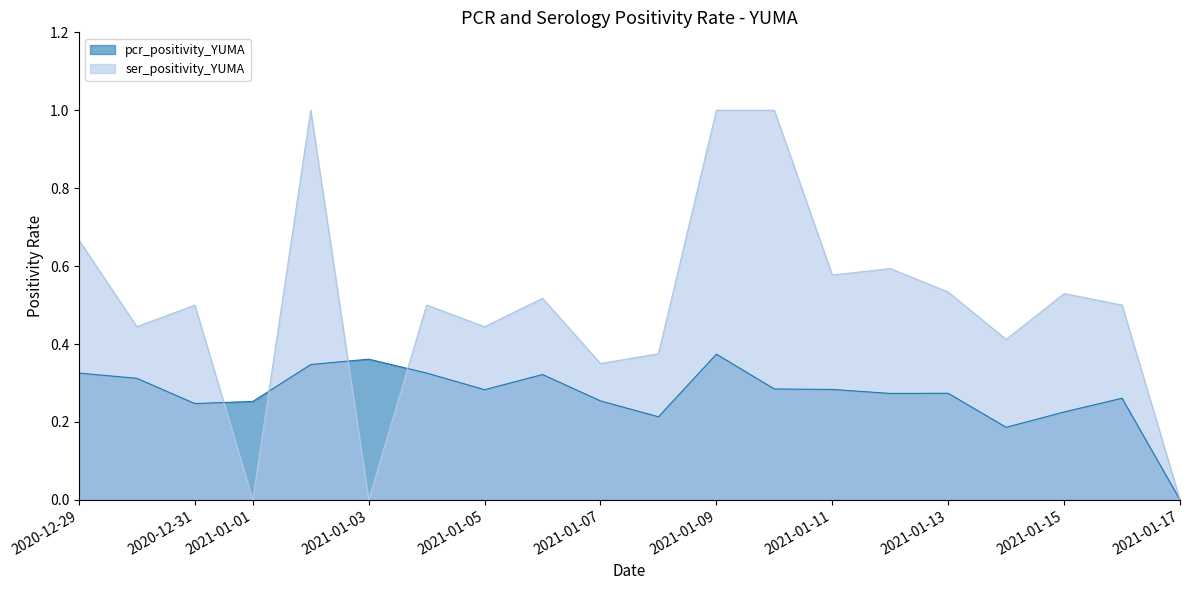

At which label does ser_positivity_YUMA reach its peak?

2021-01-10